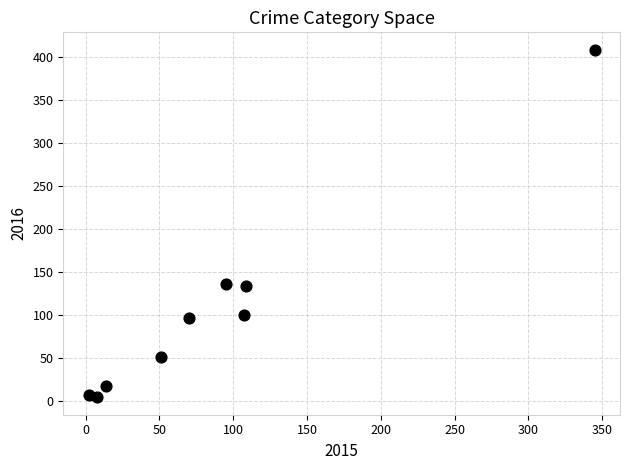

What is the range of X values (max minus min)?

343